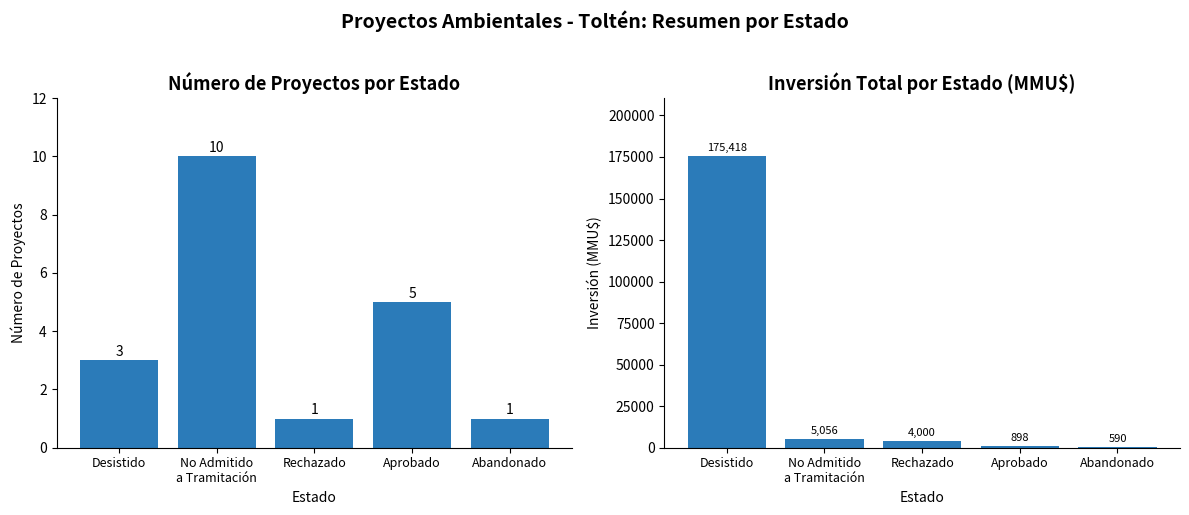

What is the label of the 5th bar from the left?

Abandonado